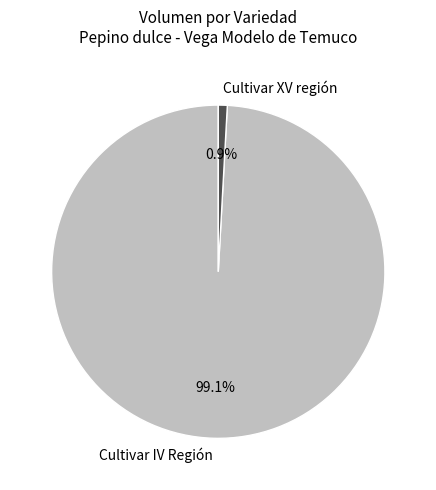

Does Cultivar XV región represent more than half of the total?

No